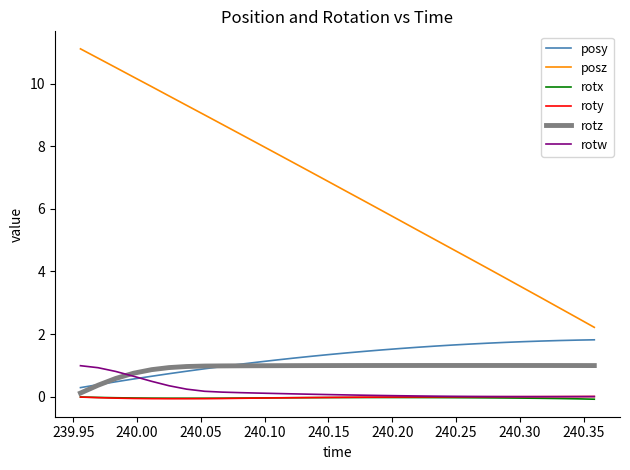

Which series has the largest total across all categories?

posz